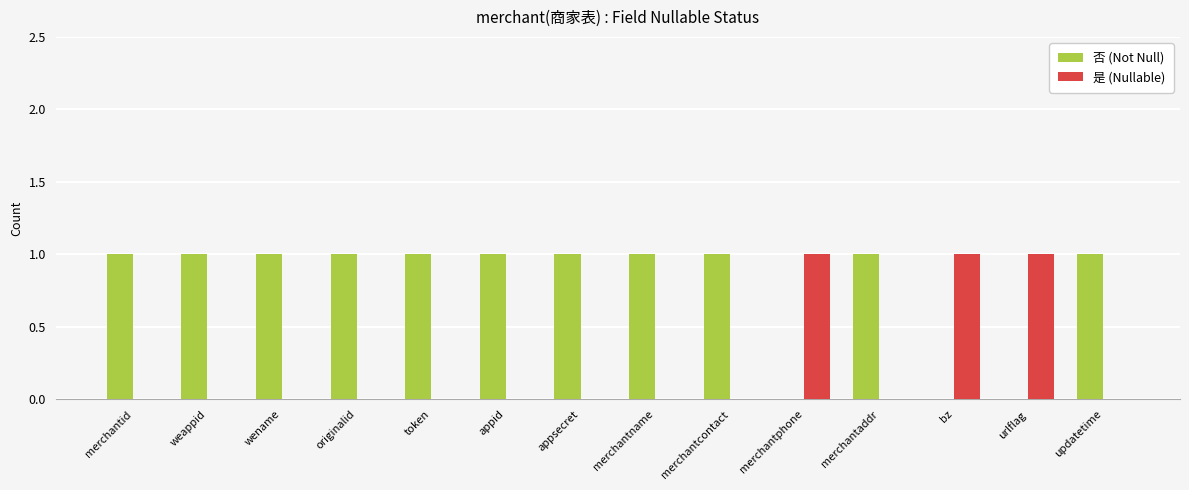

How many 否 (Not Null) values are between 1 and 2?

11